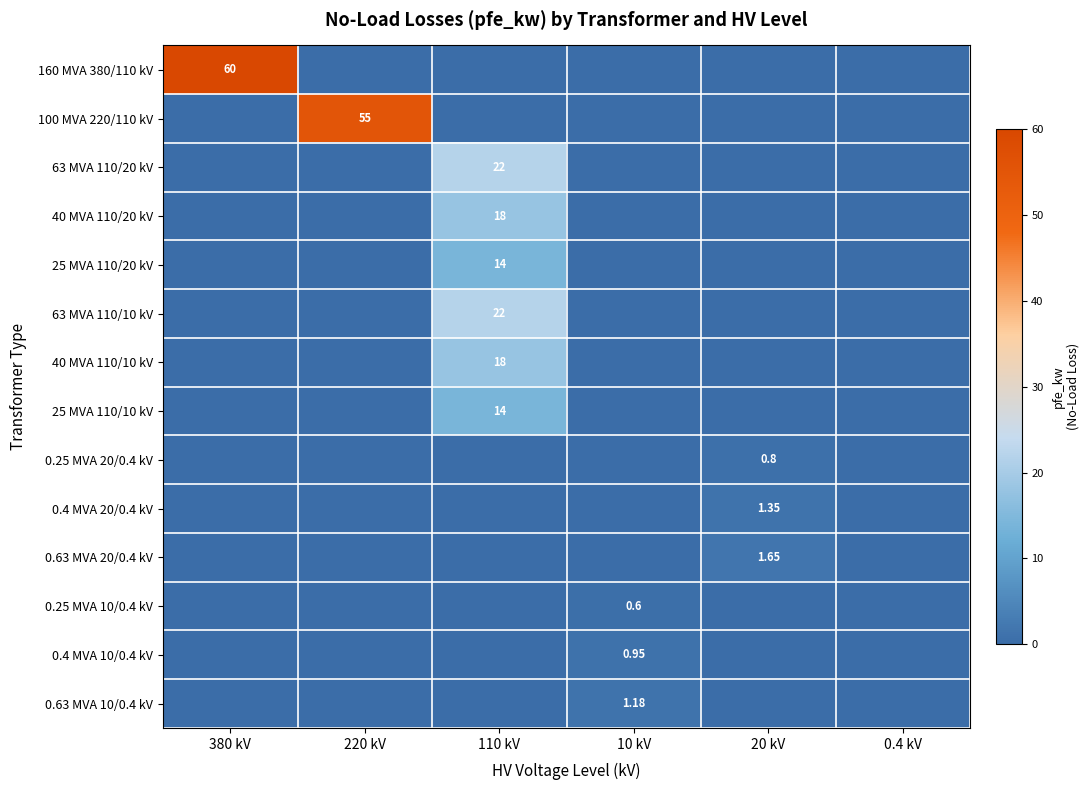

What is the total value across all series at 380 kV?

60.0